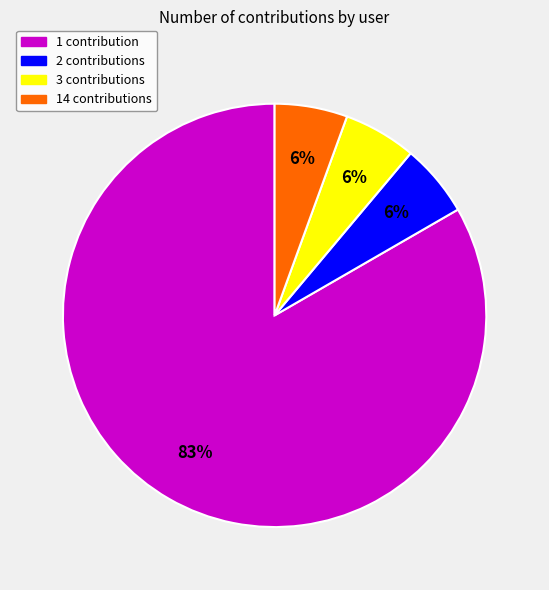

Which category has the biggest portion of the pie?

1 contribution